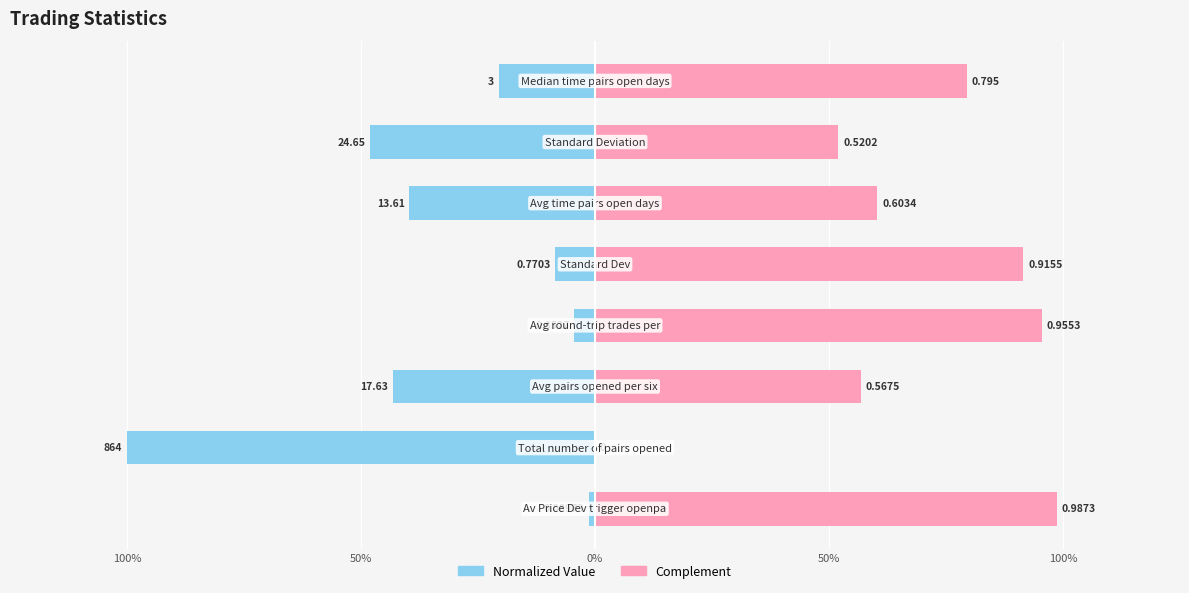

What is the minimum value for Trading_Statistics (norm)?

-1.0